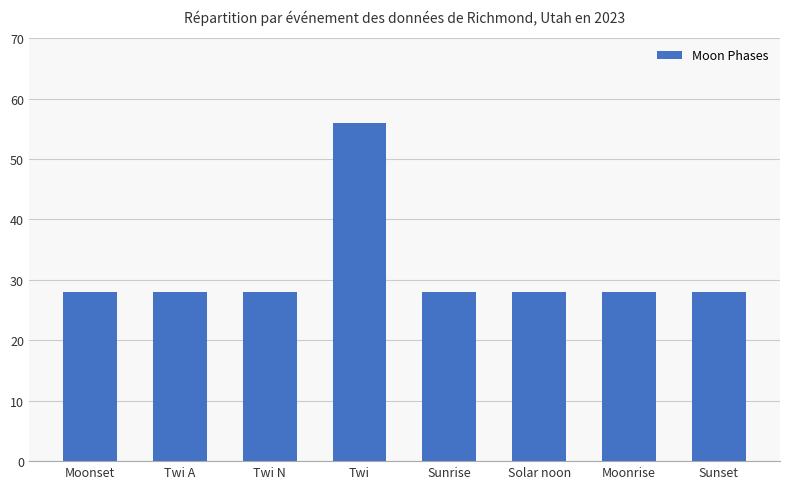

What position from the left is Twi N?

3